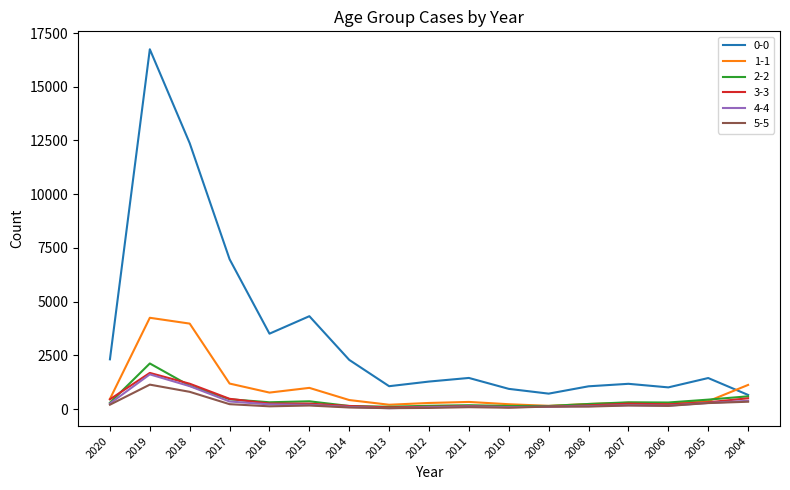

Which series has the largest range (max minus min)?

0-0